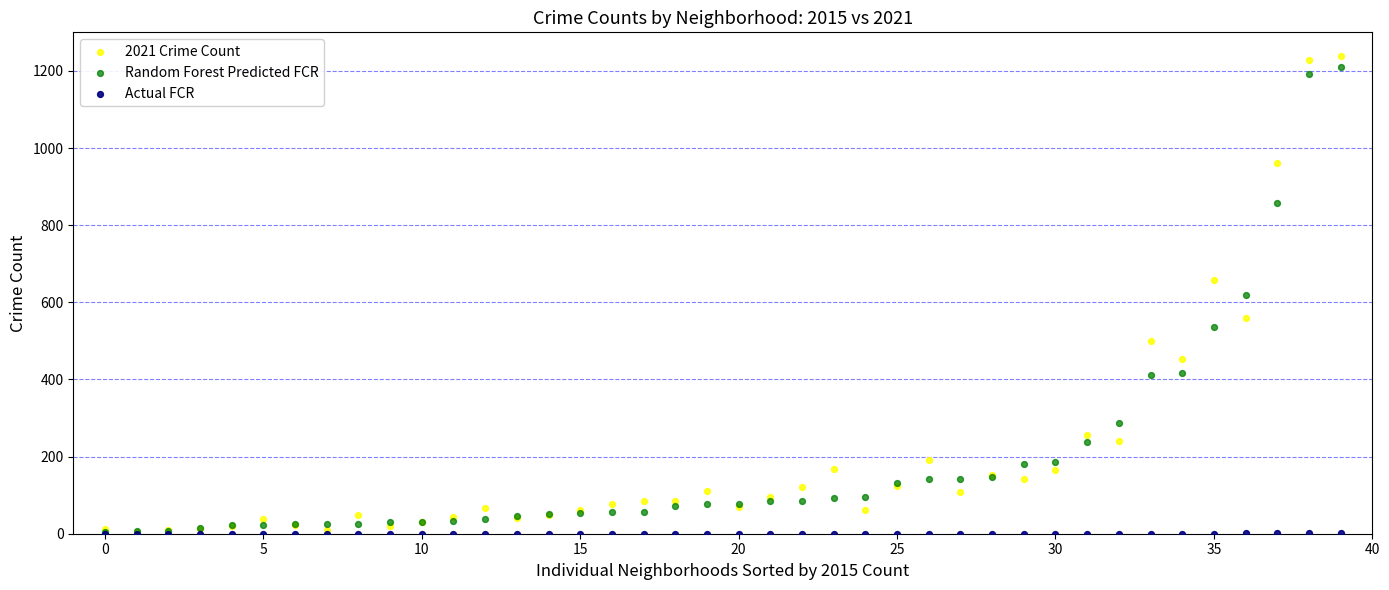

In the Random Forest Predicted FCR series, what Y value is closest to 607?

620.0